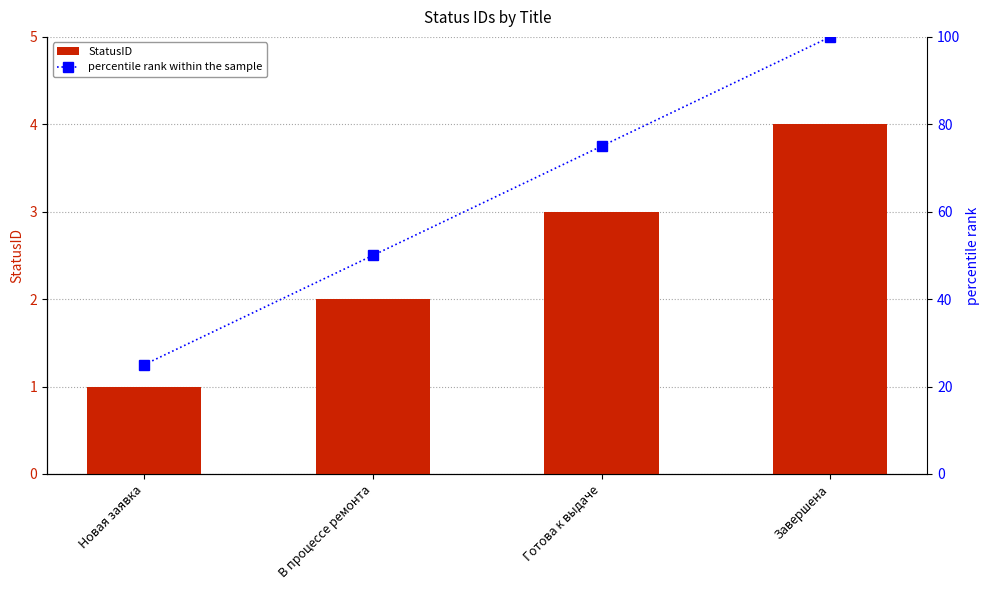

Which has a higher value, В процессе ремонта or Готова к выдаче?

Готова к выдаче